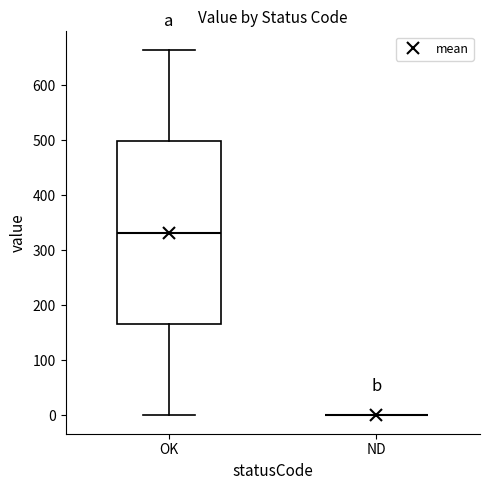

Comparing the boxes themselves (not the whiskers), which one is the tallest?

OK